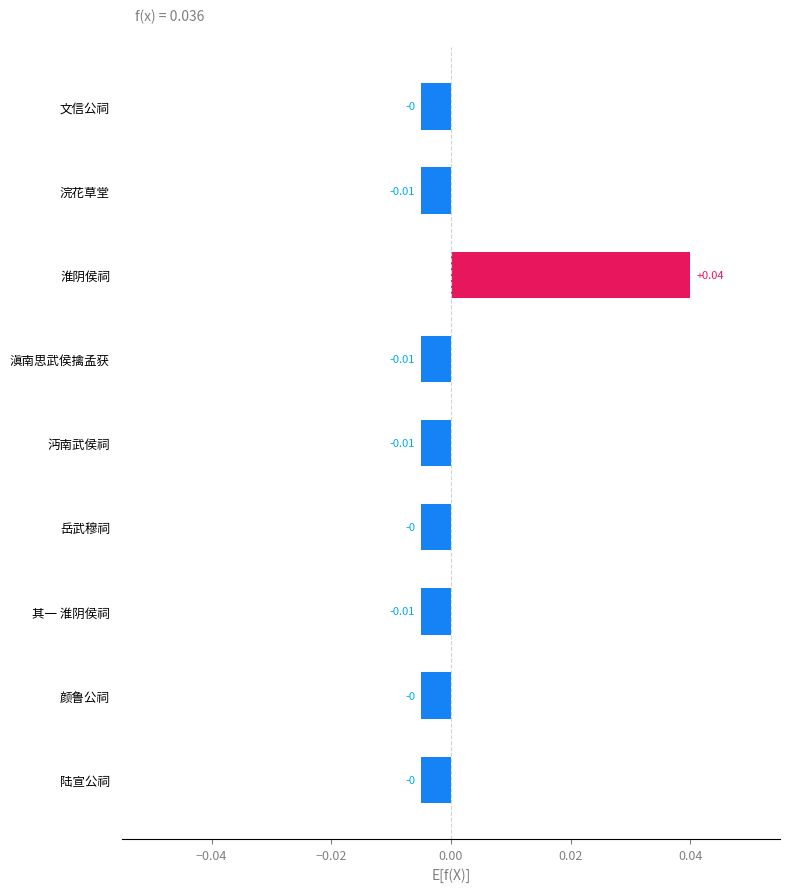

What is the label of the 3rd bar from the bottom?

其一 淮阴侯祠